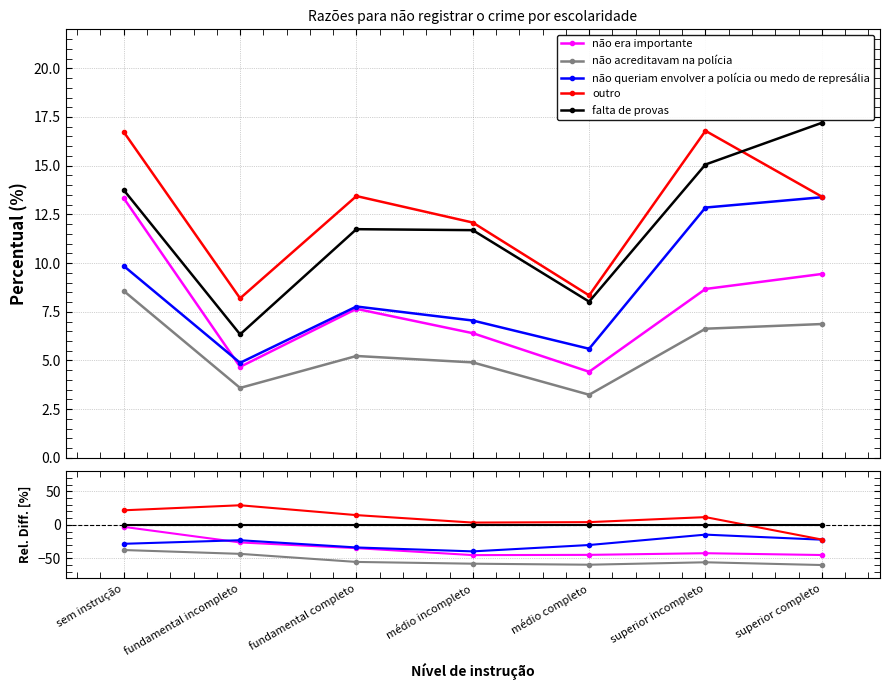

How many data points does each series have?

7